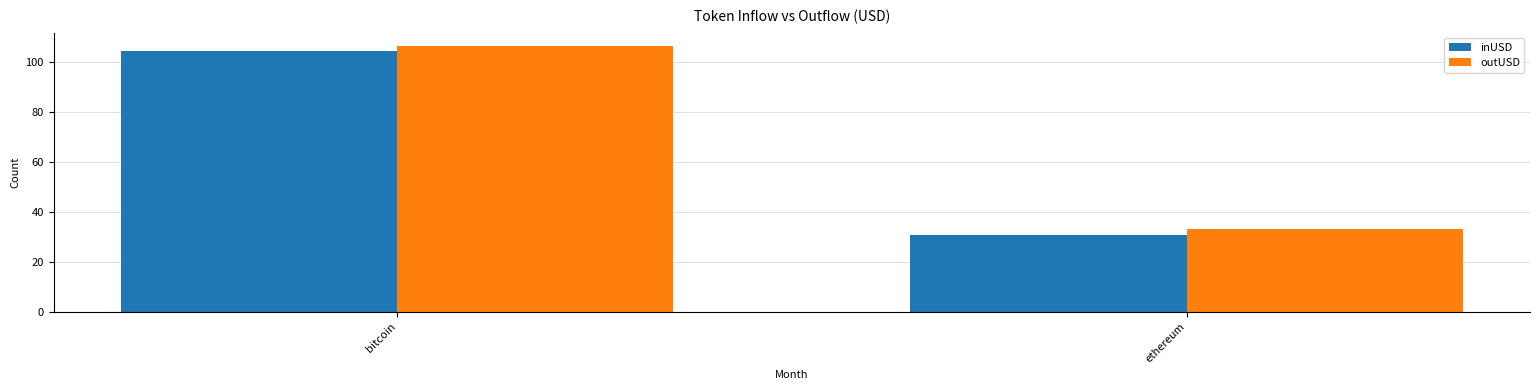

Which series has the largest total across all categories?

outUSD